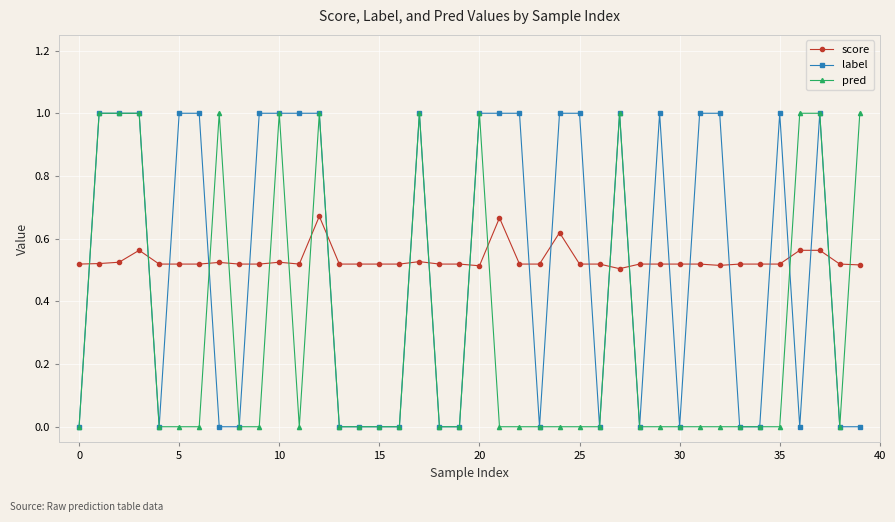

Which series ends up on top after the final intersection of pred and score?

pred